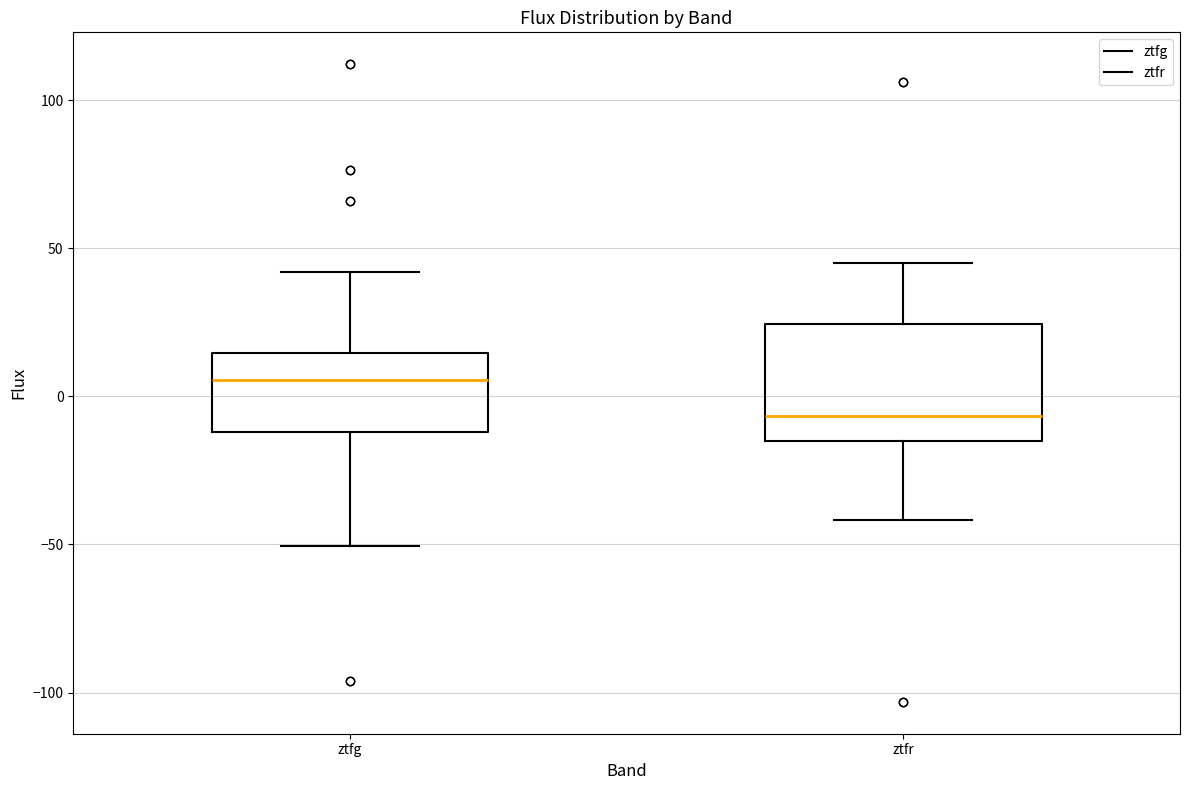

Reading left to right, transcribe this box plot: for each box, give where its median line is, the range the box spans, and where its two whiskers end, as read against the y-axis. The values are not printed on the chart, so give them approximately, as read against the axis.

ztfg: median 5, box -10 to 15, whiskers -50 to 40
ztfr: median -5, box -15 to 25, whiskers -40 to 45